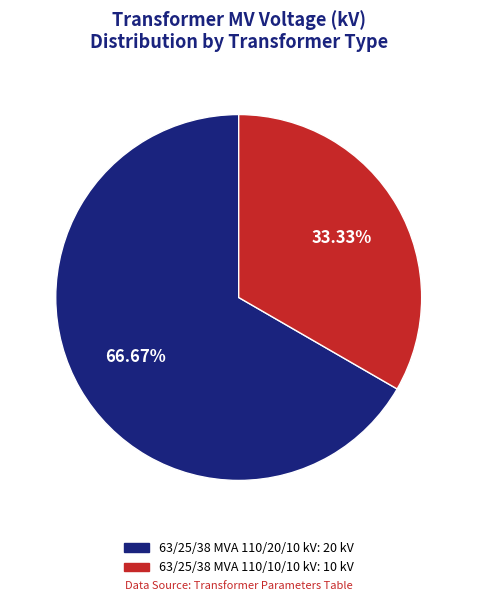

True or false: 63/25/38 MVA 110/10/10 kV accounts for 41% of the total.

False